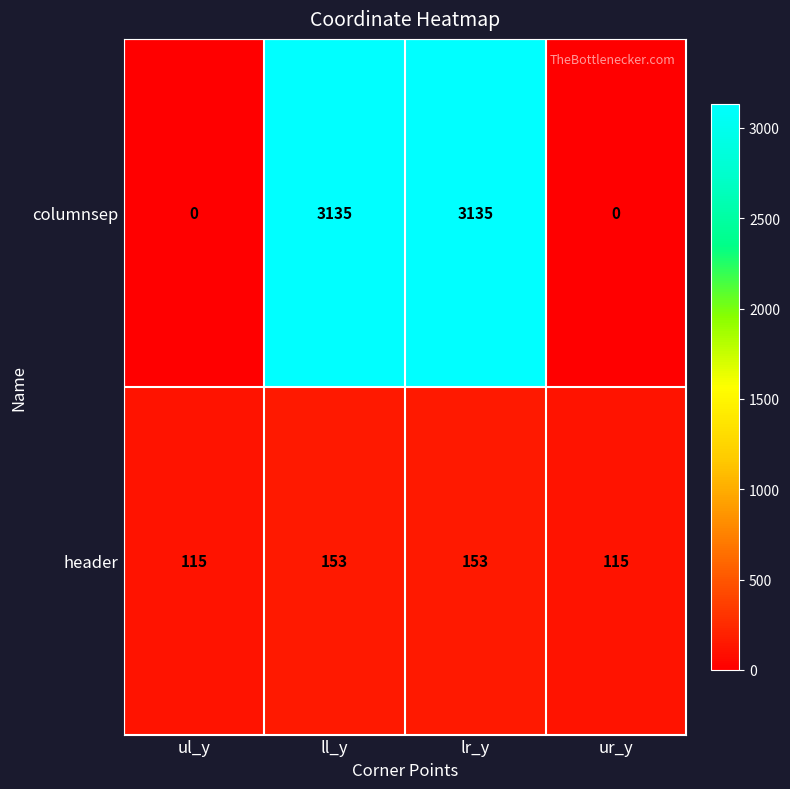

What is the greatest value displayed?

3135